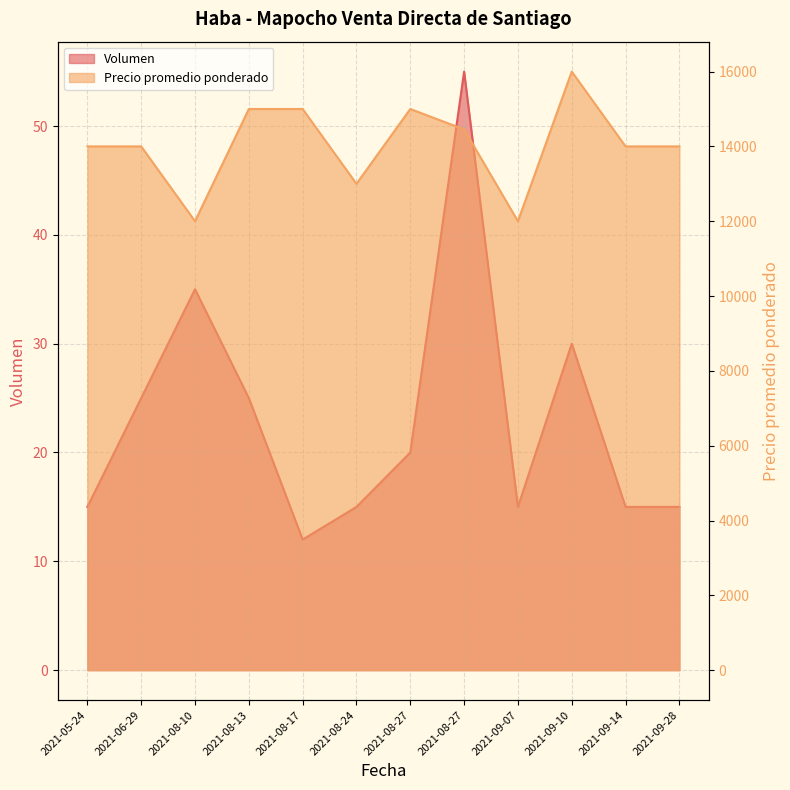

Reading left to right, extract all data points from this chart.

Volumen: 2021-05-24=15	2021-06-29=25	2021-08-10=35	2021-08-13=25	2021-08-17=12	2021-08-24=15	2021-08-27=20	2021-08-27=55	2021-09-07=15	2021-09-10=30	2021-09-14=15	2021-09-28=15
Precio promedio ponderado: 2021-05-24=14000	2021-06-29=14000	2021-08-10=12000	2021-08-13=15000	2021-08-17=15000	2021-08-24=13000	2021-08-27=15000	2021-08-27=14455	2021-09-07=12000	2021-09-10=16000	2021-09-14=14000	2021-09-28=14000